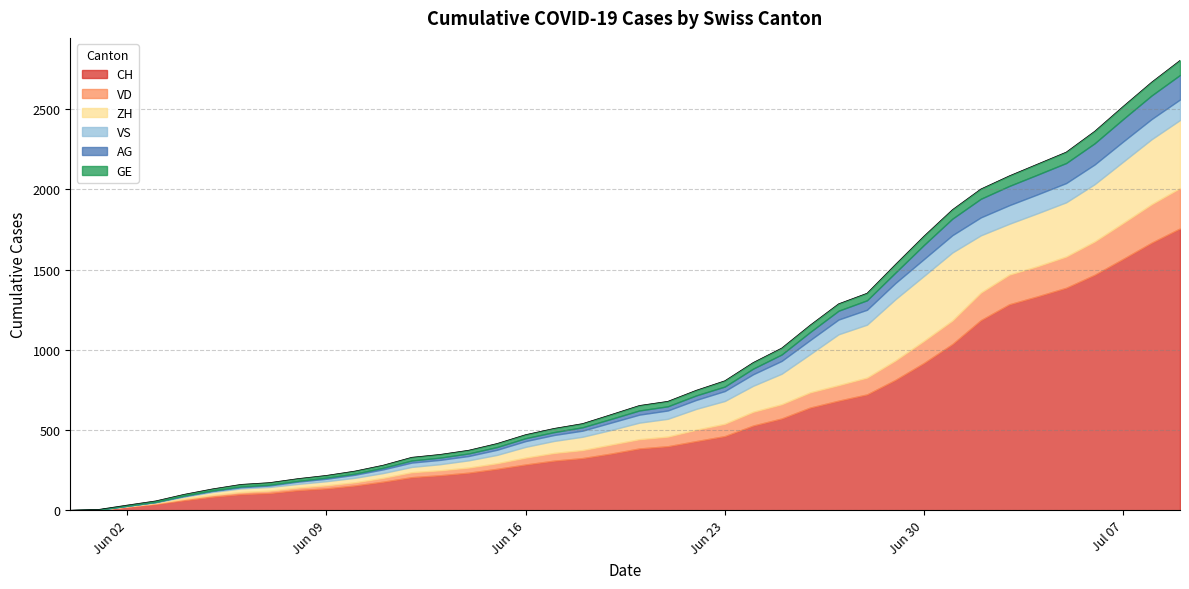

Which category has the highest value in the ZH series?

2020-07-01